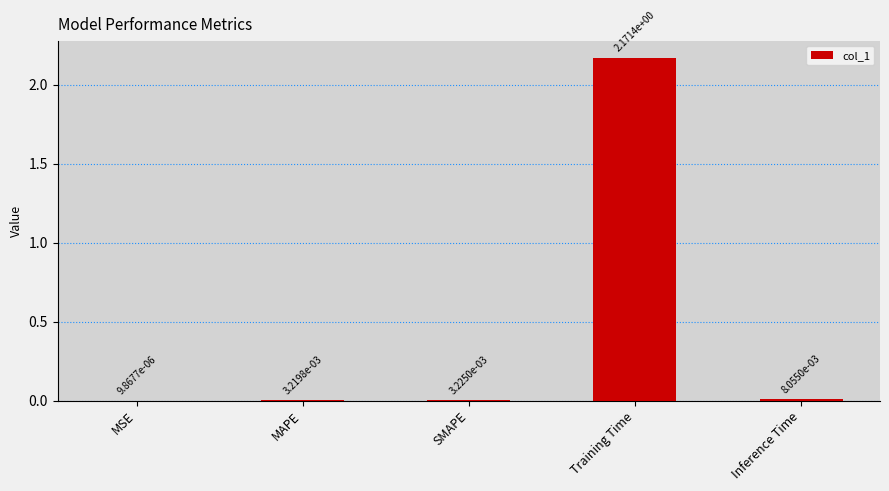

Where is the data nearest to the value 1?

Inference Time